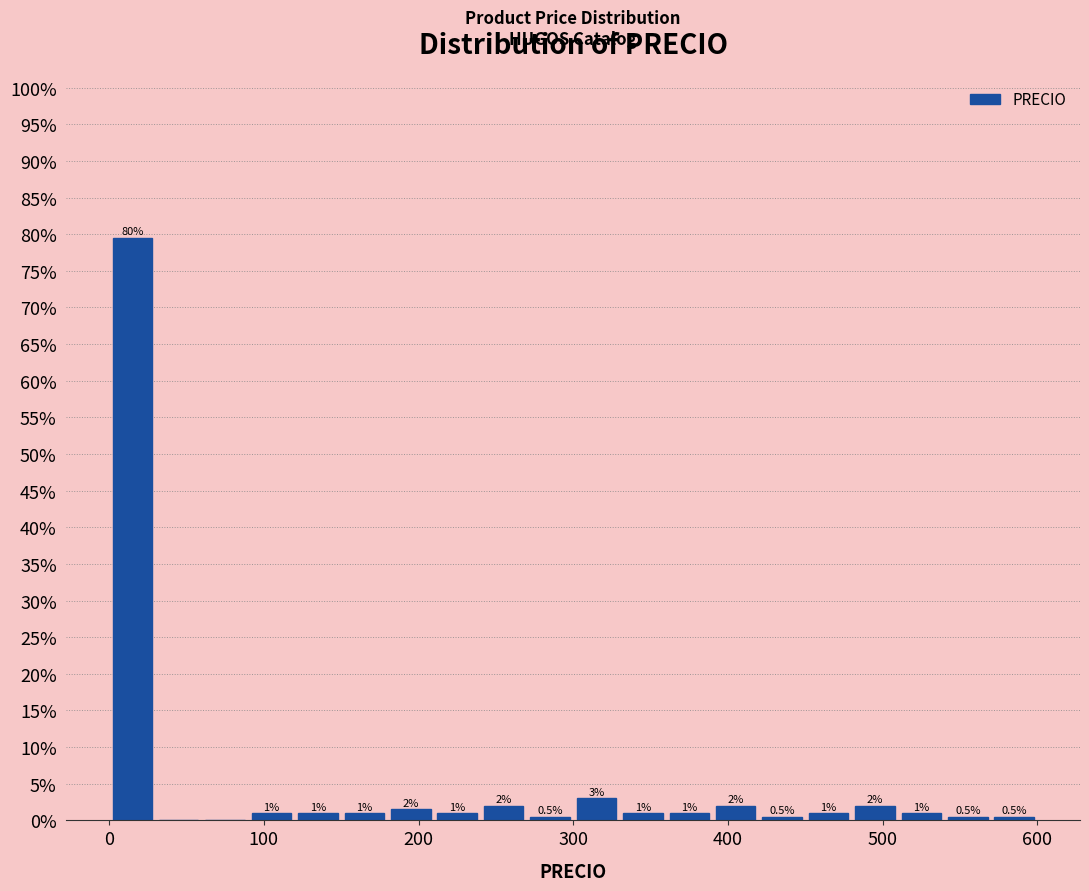

Around what value on the x-axis is the tallest bar? Give the approximate position of its centre, as read against the axis.

20